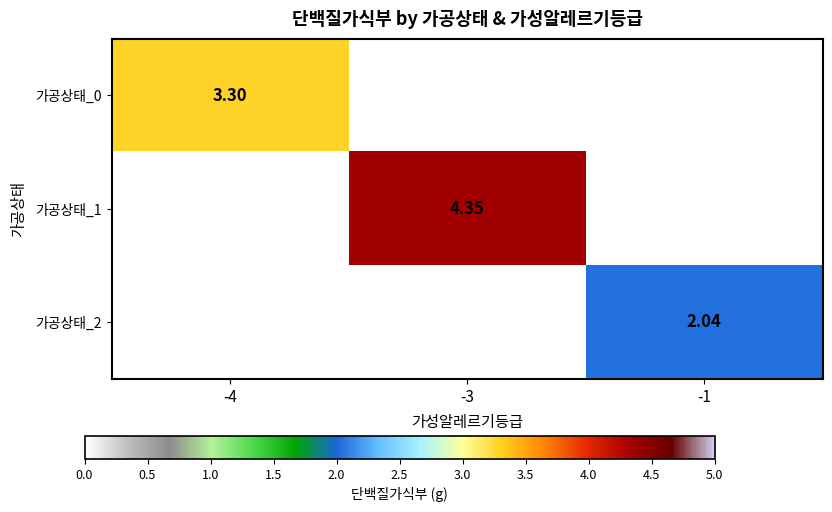

At which label is 가공상태_2 closest to 1?

-4